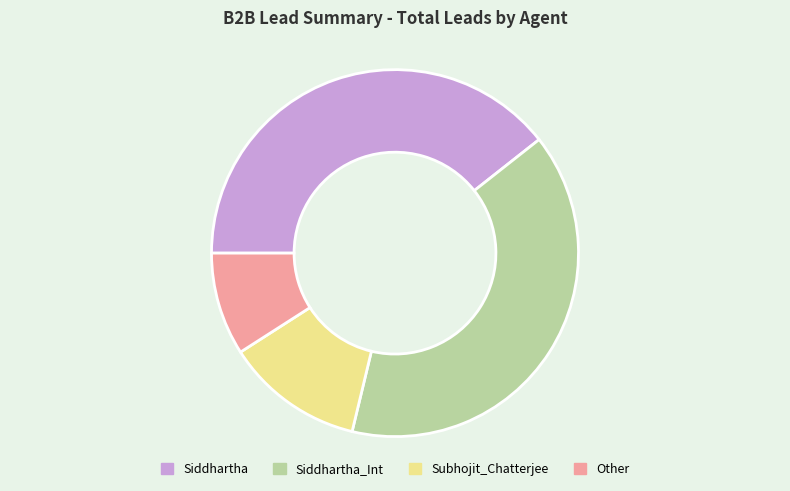

Does any single category account for the majority?

No